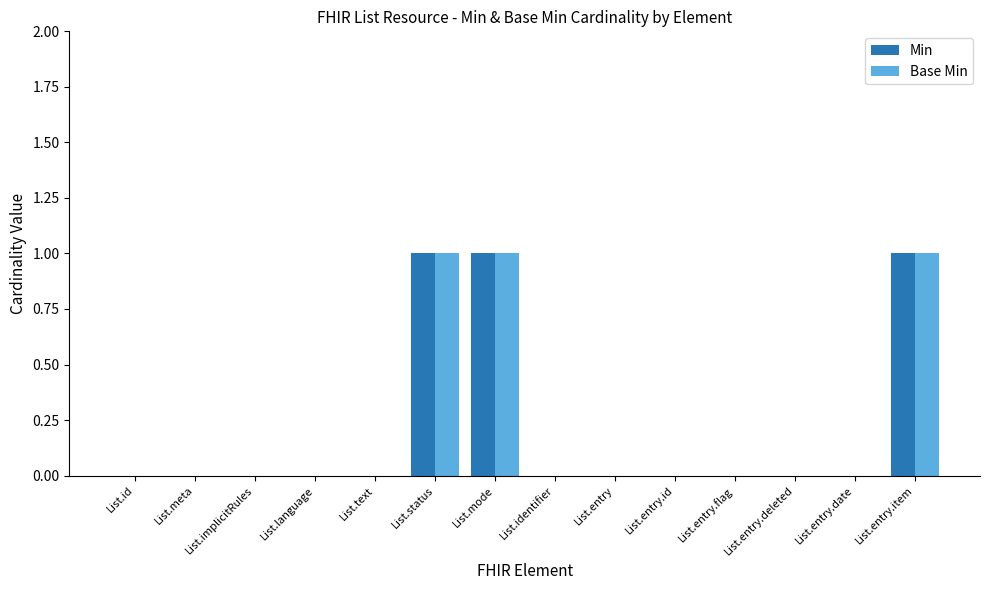

The value of Min at List.identifier is 1. True or false?

False